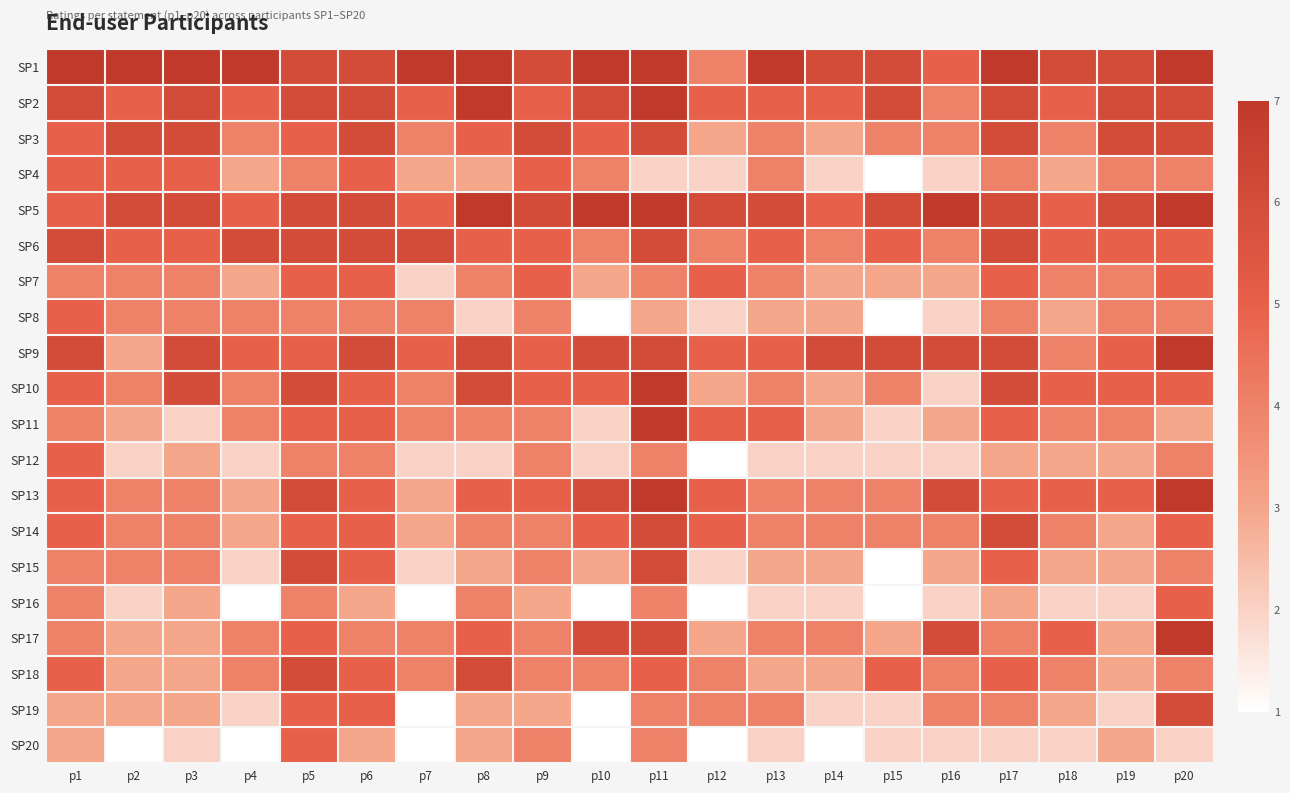

Rank the series by their maximum value, from highest to lowest.

SP1, SP2, SP5, SP9, SP10, SP11, SP13, SP17, SP3, SP6, SP14, SP15, SP18, SP19, SP4, SP7, SP8, SP12, SP16, SP20